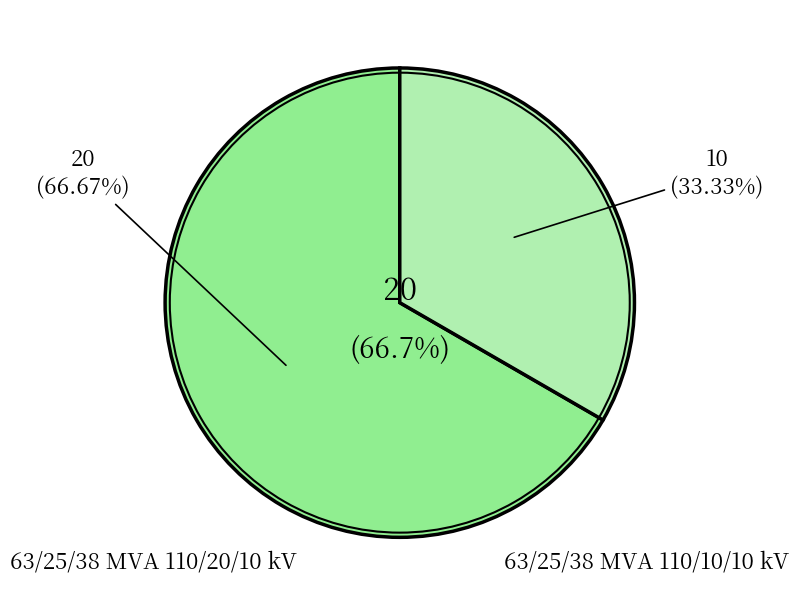

Rank the categories by value from highest to lowest.

63/25/38 MVA 110/20/10 kV, 63/25/38 MVA 110/10/10 kV